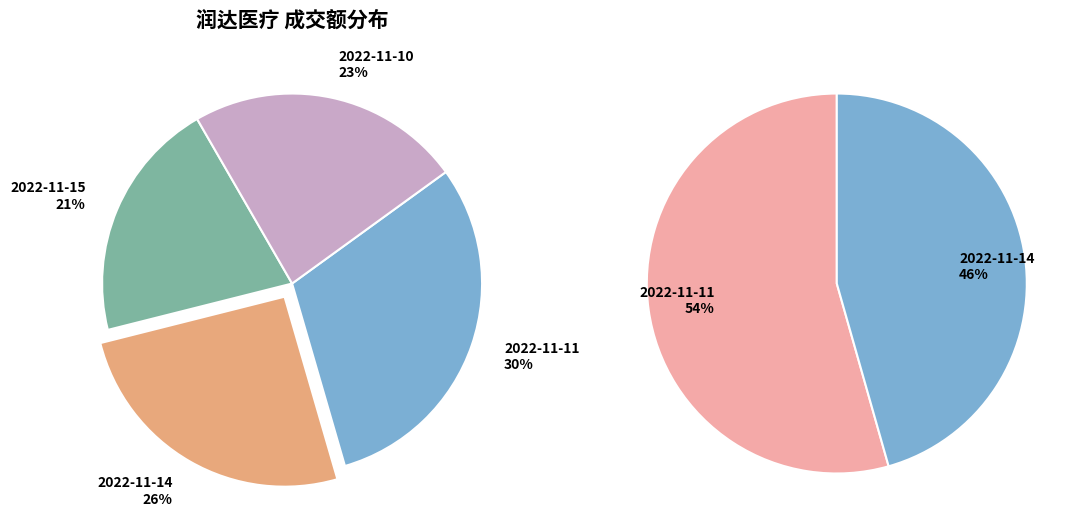

What is the change in value from 2022-11-11 to 2022-11-10?

-3882